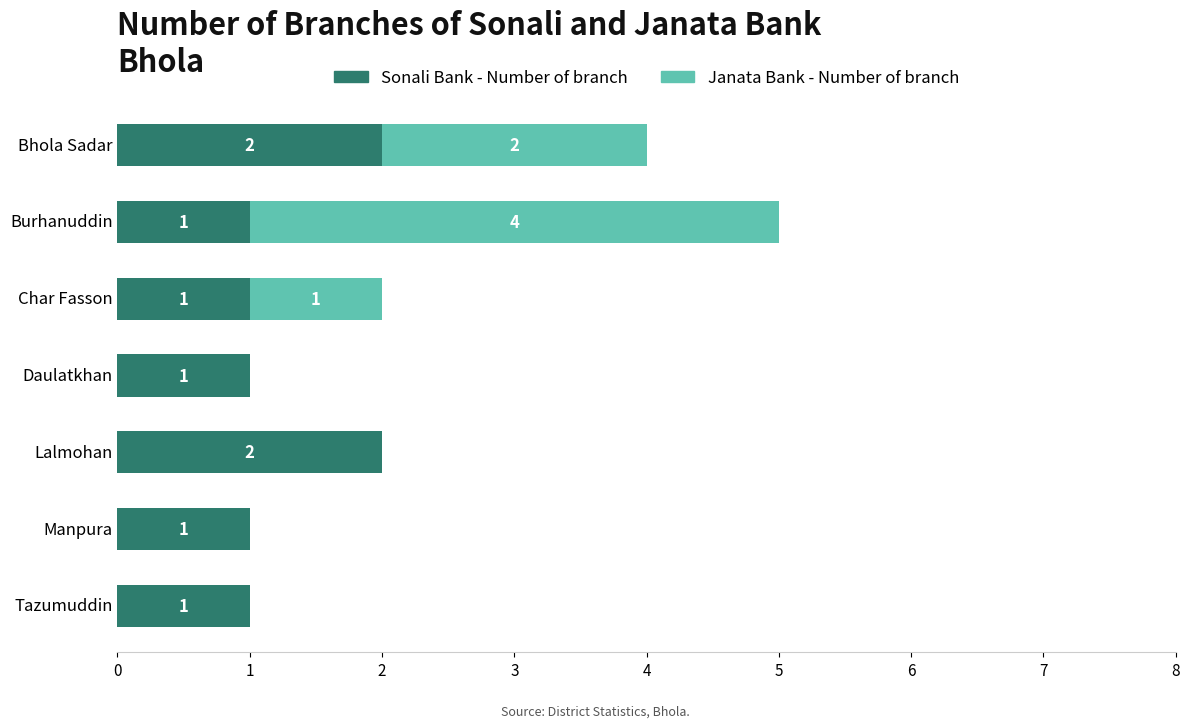

At which category is the sum across all series the highest?

Burhanuddin